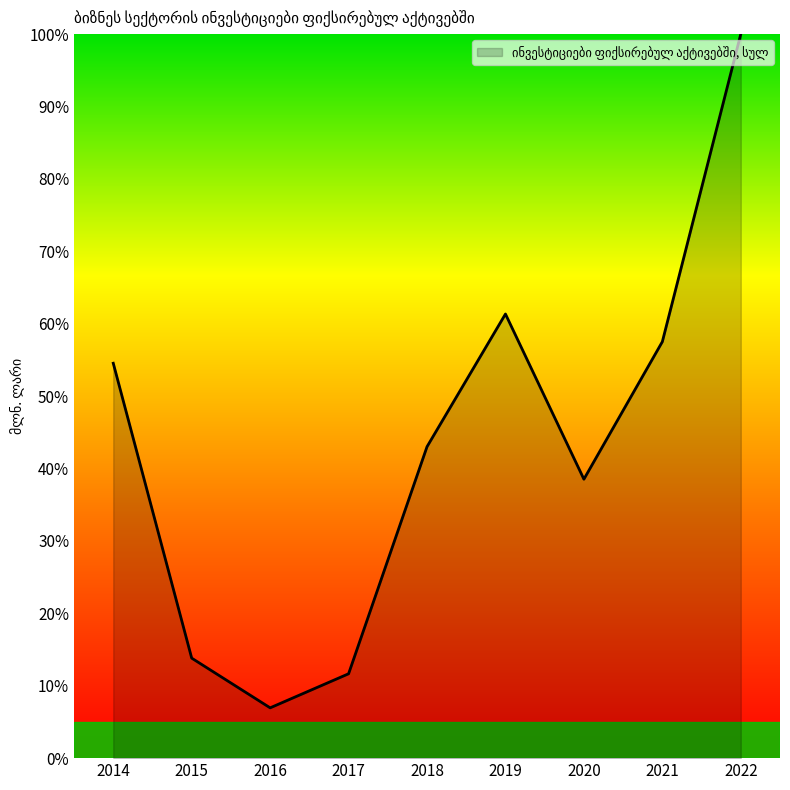

How many lines are shown in the chart?

1